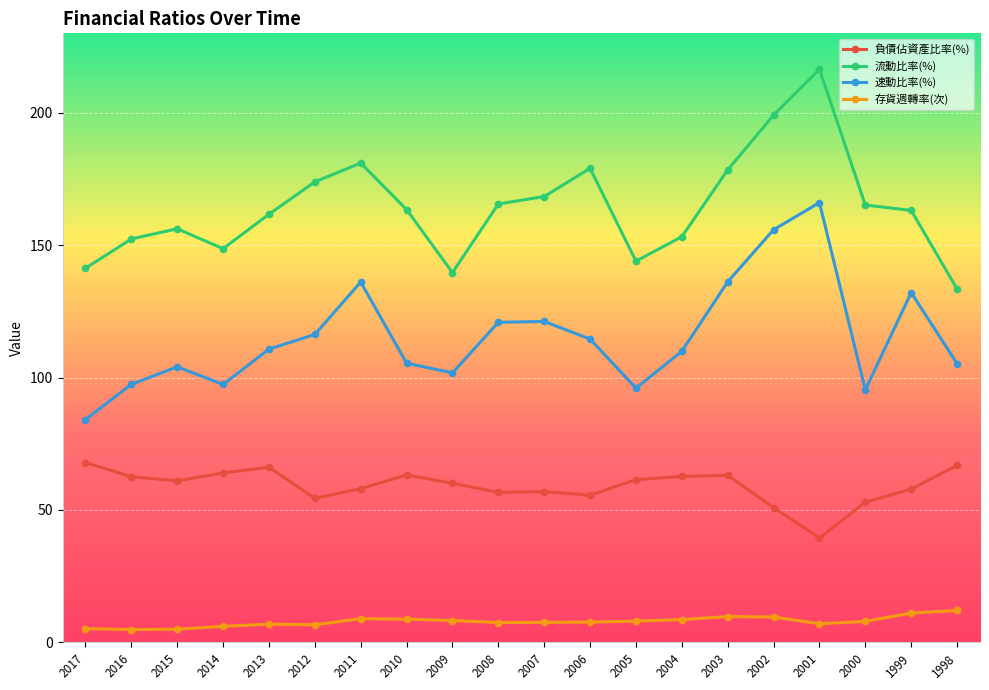

True or false: 流動比率(%) has a value of 139.6 at 2009.

True